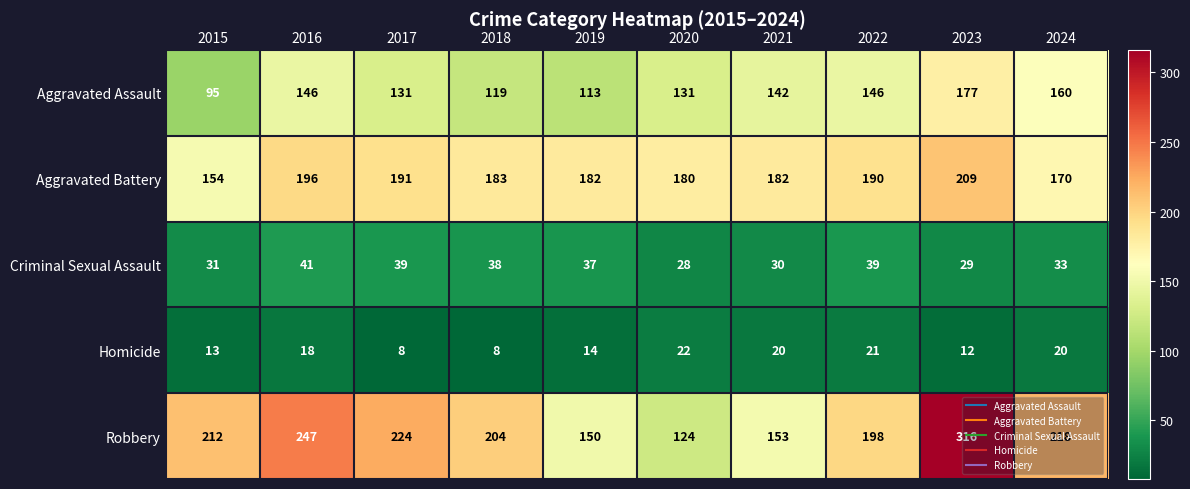

What is the difference between the highest and lowest values at 2015?

199